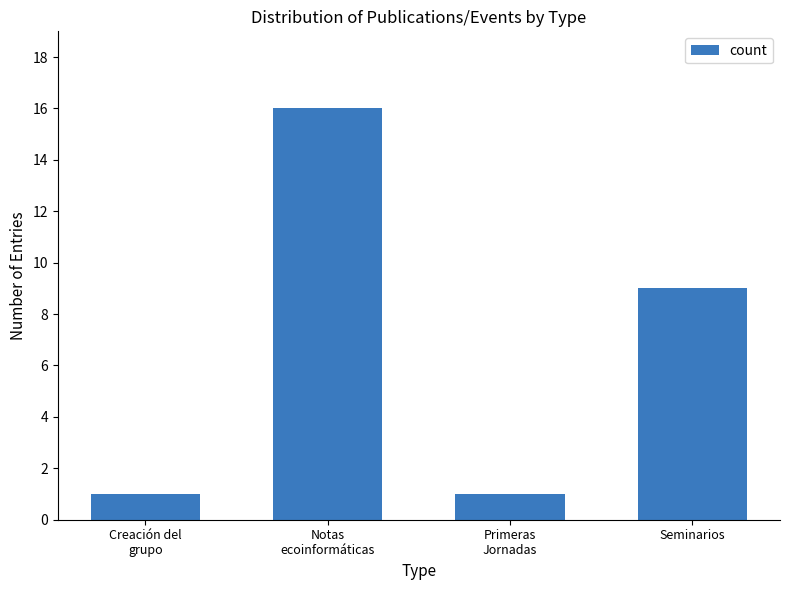

Is it true that the value at Notas
ecoinformáticas is 22?

False